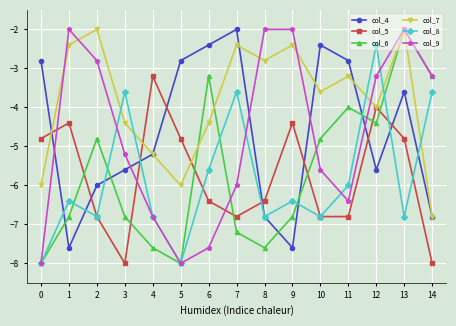

Which series has the largest total across all categories?

col_7